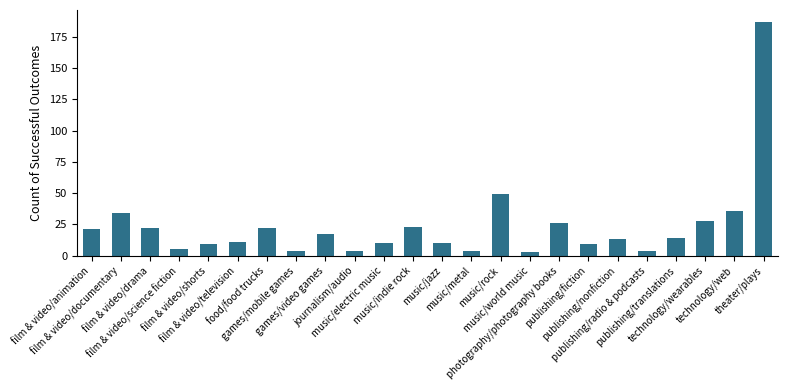

What is the label of the 19th bar from the right?

film & video/television